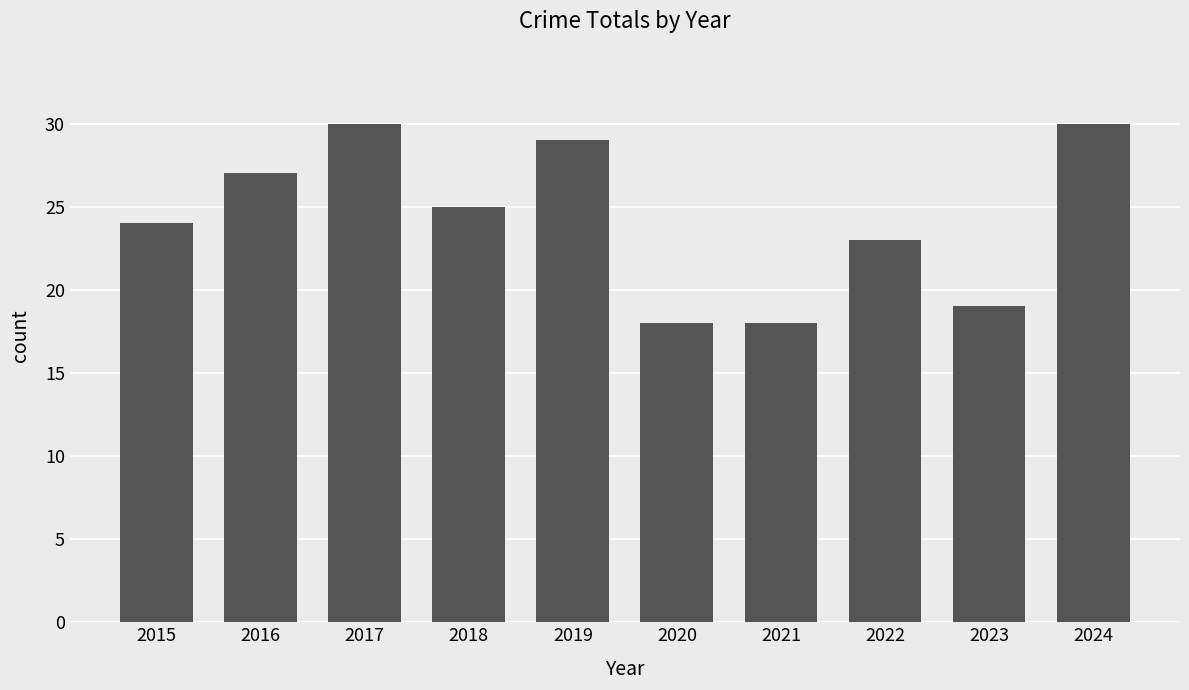

Where does the data first go above 25?

2016